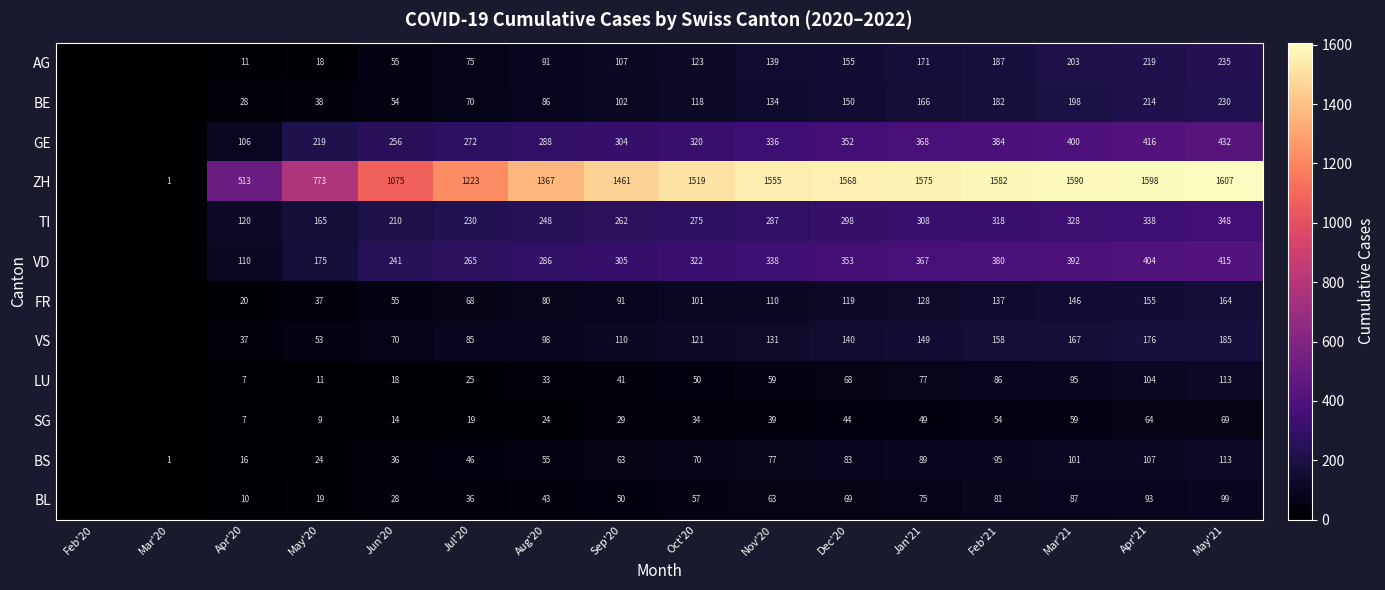

What is the difference between the TI values at Oct'20 and Apr'21?

63